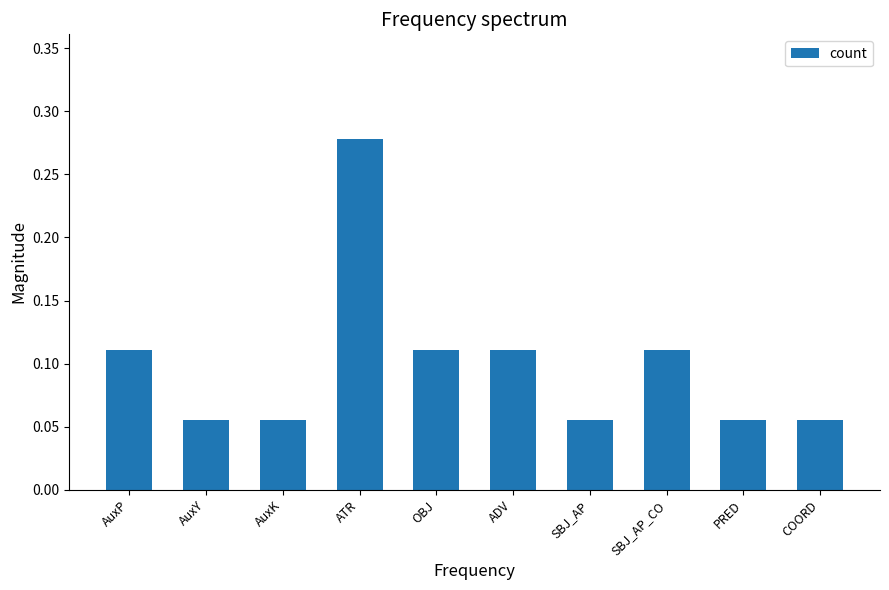

Which label corresponds to the largest value in the chart?

ATR